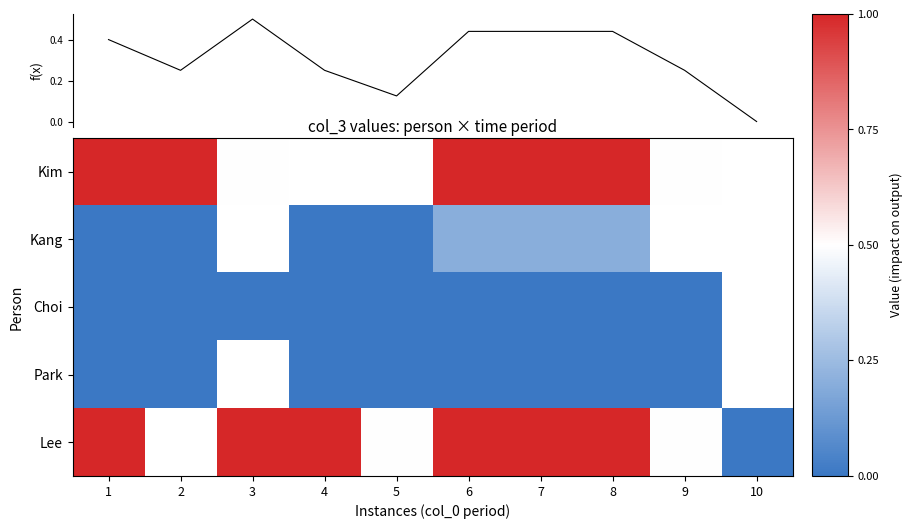

Count the number of data series in this chart.

6